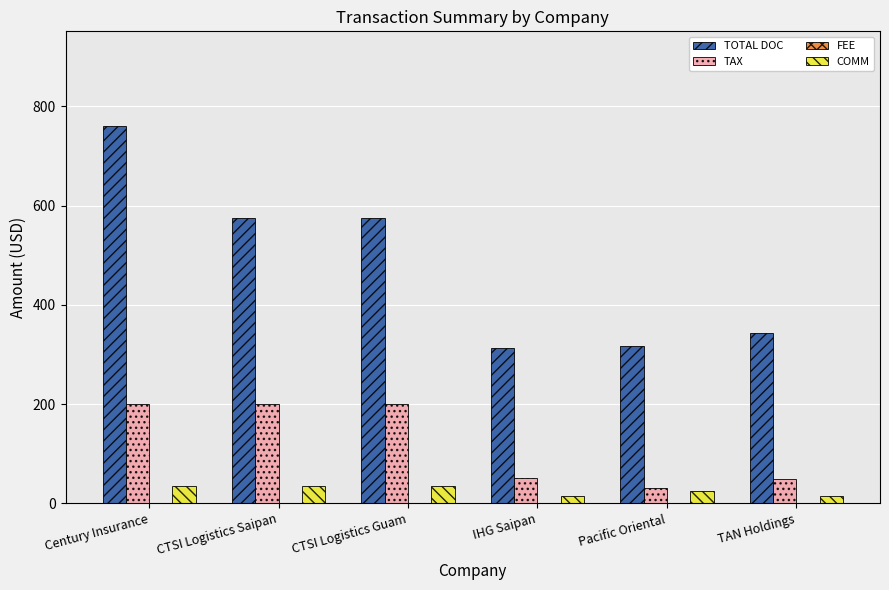

What is the label of the 4th bar from the left?

IHG Saipan